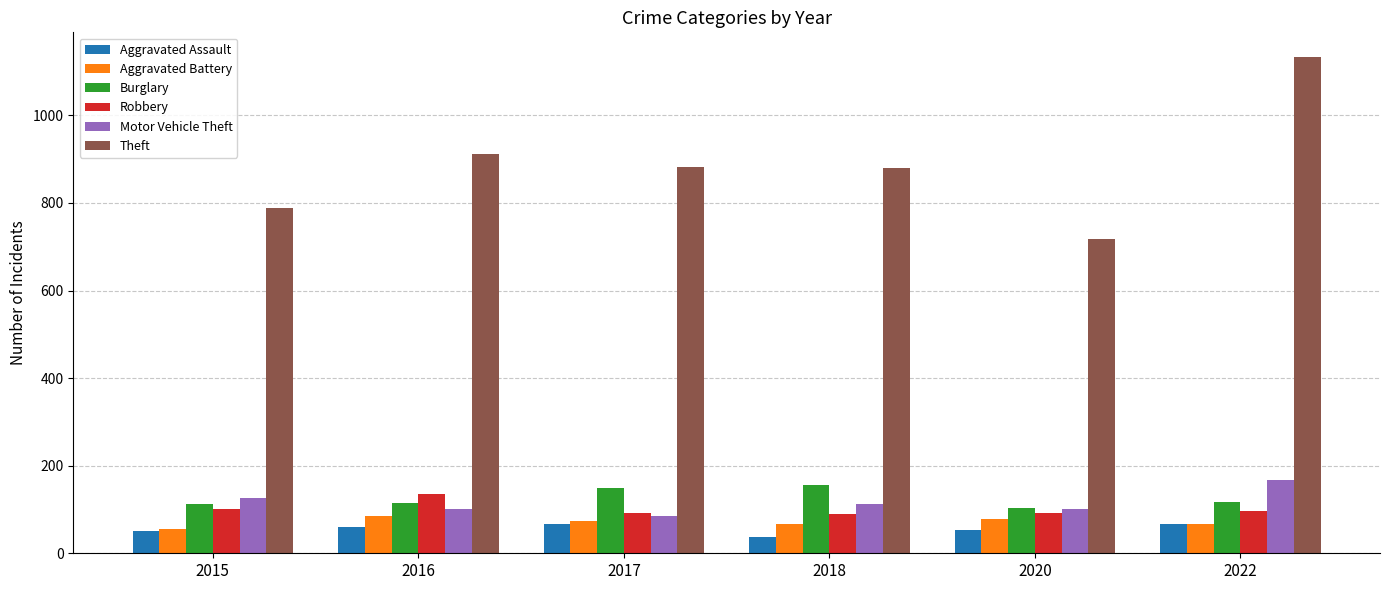

What is the difference between the Burglary values at 2016 and 2015?

3